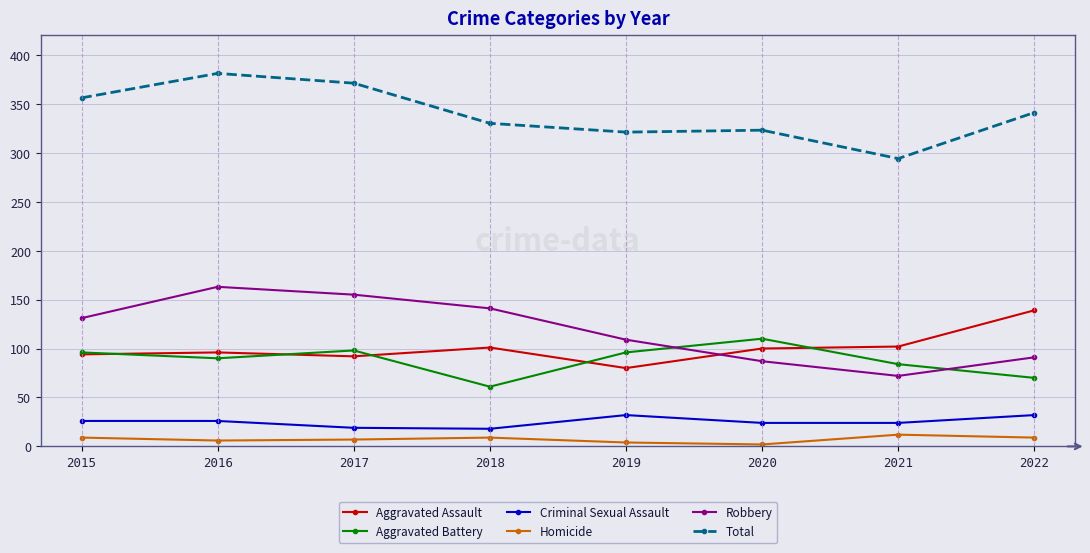

Rank the series at 2022 from highest to lowest value.

Total, Aggravated Assault, Robbery, Aggravated Battery, Criminal Sexual Assault, Homicide